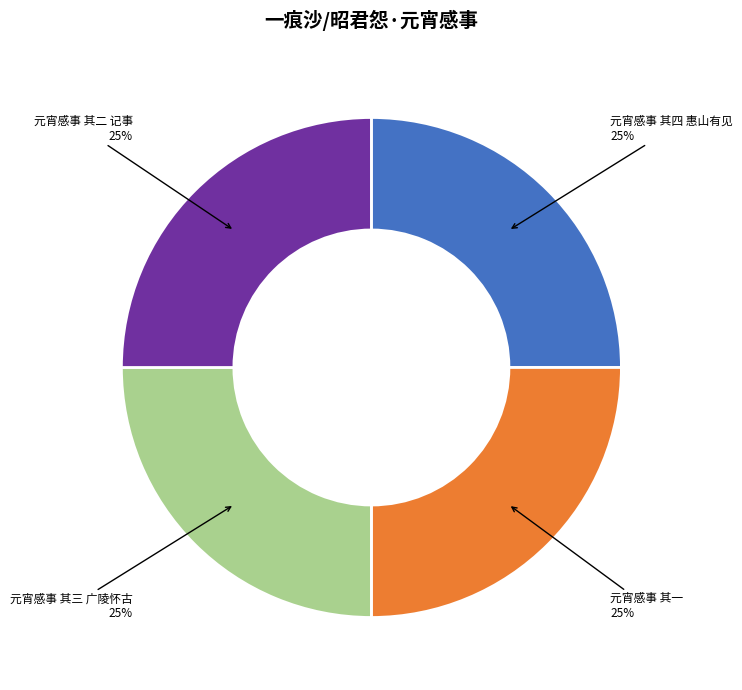

Is there a majority slice in this chart?

No